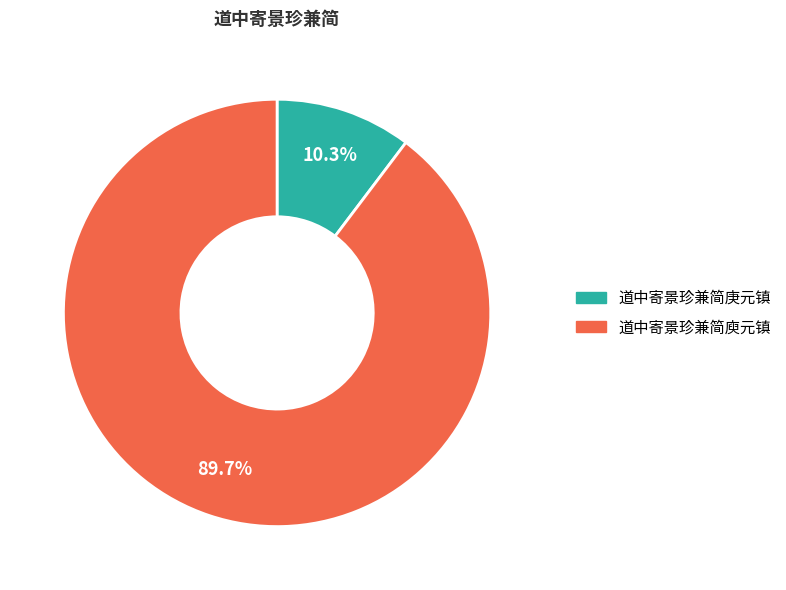

Which category has the smallest portion of the pie?

道中寄景珍兼简庚元镇